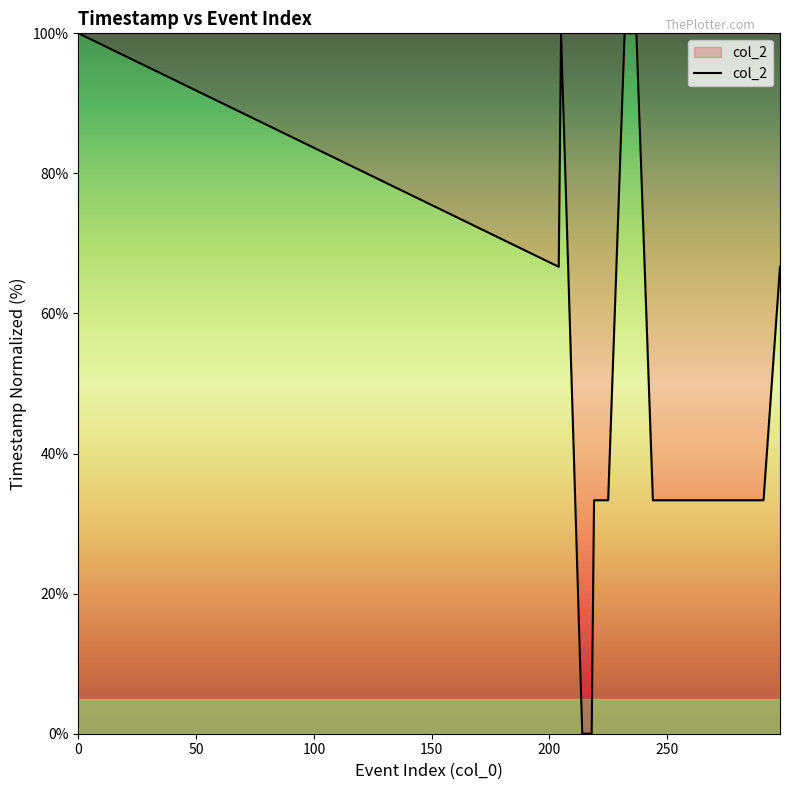

What is the difference between the maximum and minimum values?

100.0